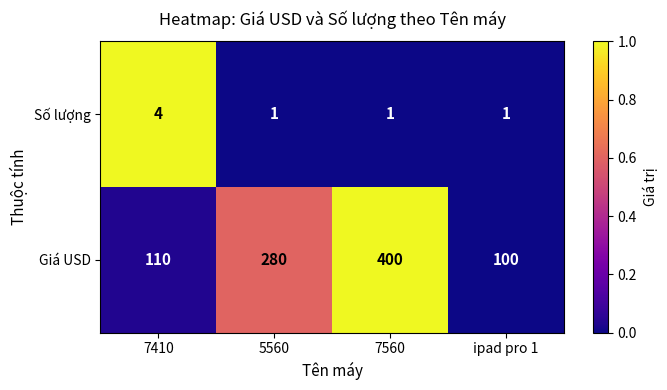

Which series has the largest range (max minus min)?

Giá USD